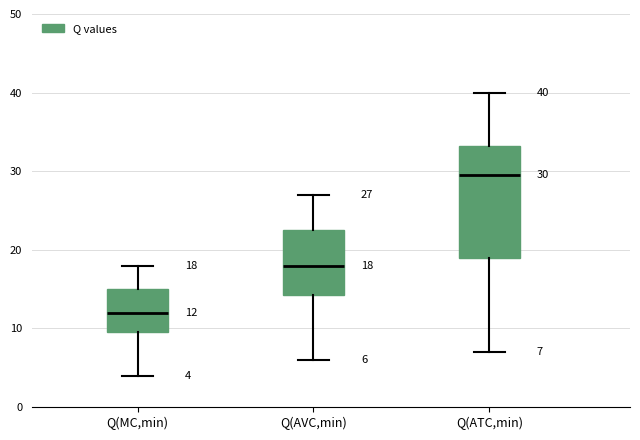

Which box is the tallest, from its lower edge to its upper edge?

Q(ATC,min)